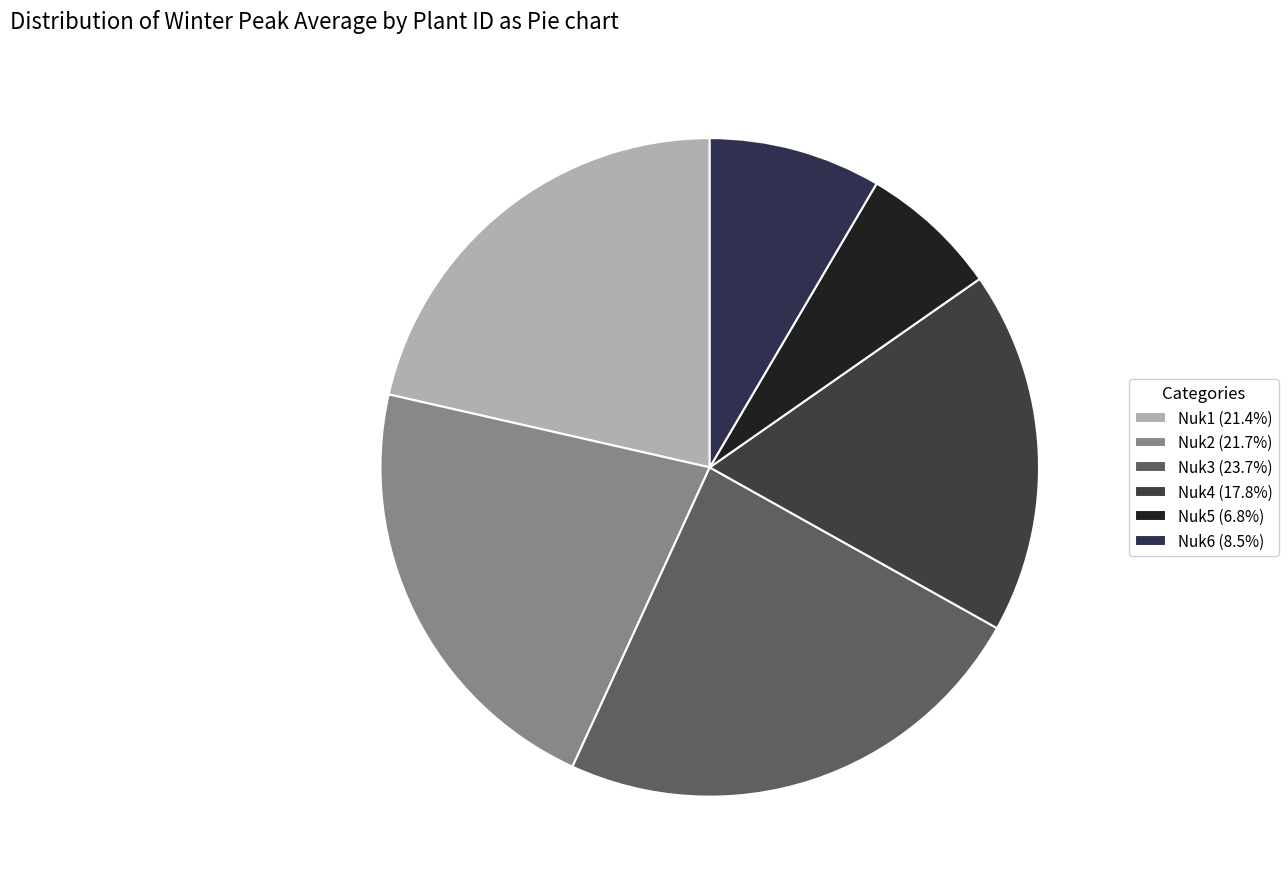

Rank the categories by value from highest to lowest.

Nuk3, Nuk2, Nuk1, Nuk4, Nuk6, Nuk5